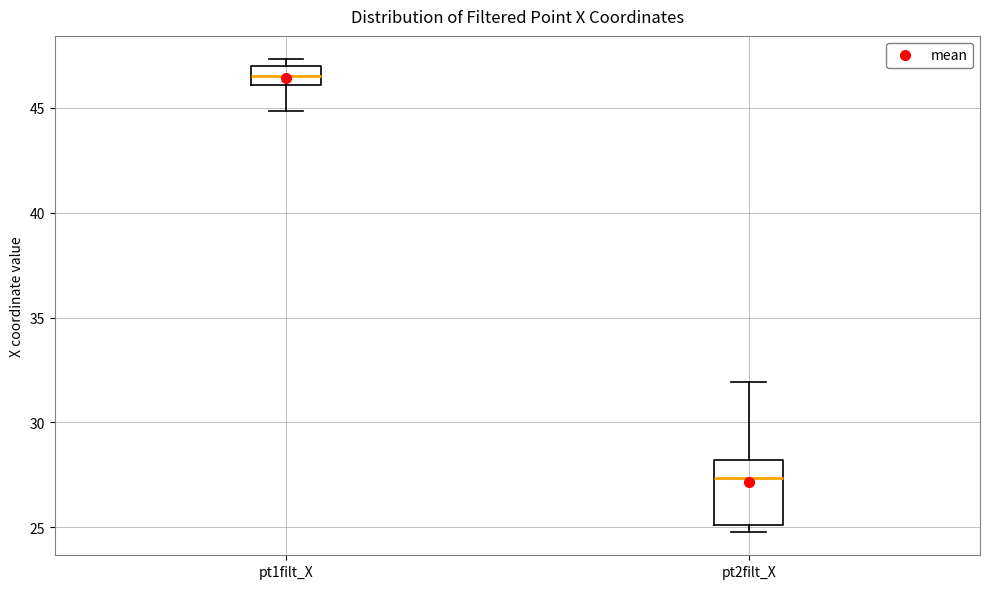

Reading left to right, transcribe this box plot: for each box, give where its median line is, the range the box spans, and where its two whiskers end, as read against the y-axis. The values are not printed on the chart, so give them approximately, as read against the axis.

pt1filt_X: median 46.5, box 46.0 to 47.0, whiskers 45.0 to 47.5
pt2filt_X: median 27.5, box 25.0 to 28.0, whiskers 25.0 (just below the box's lower edge) to 32.0